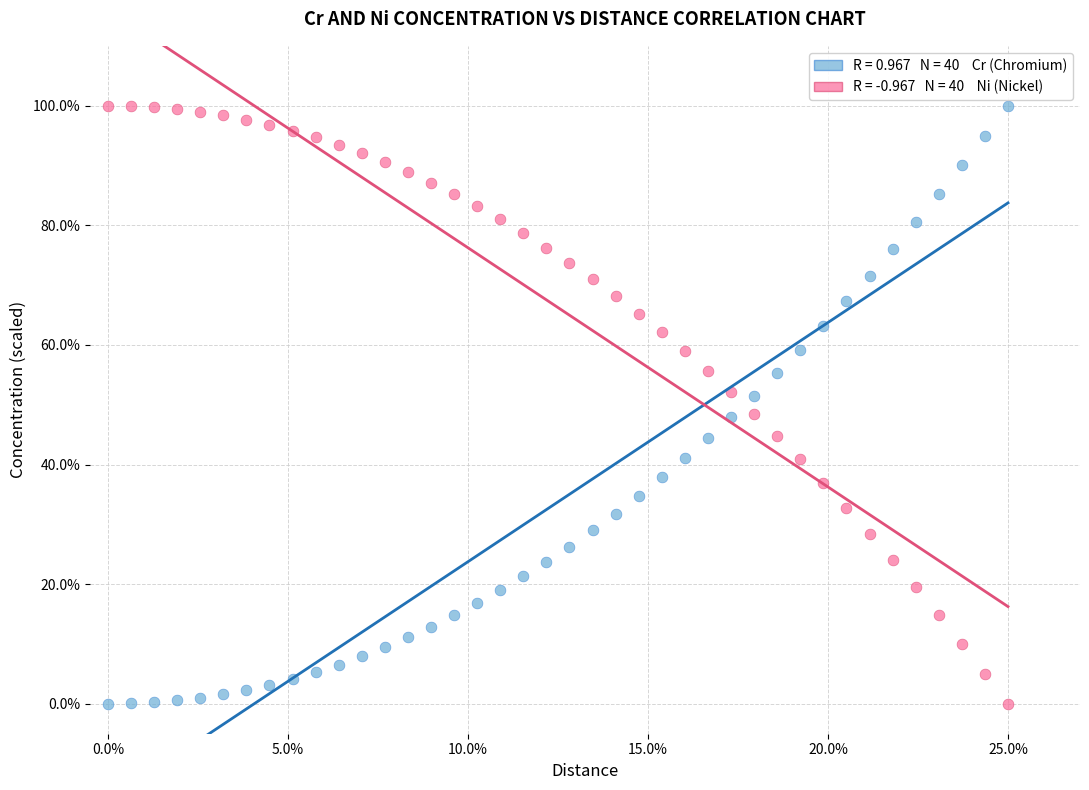

Across all data points, what is the range of Y values (max minus min)?

100.0